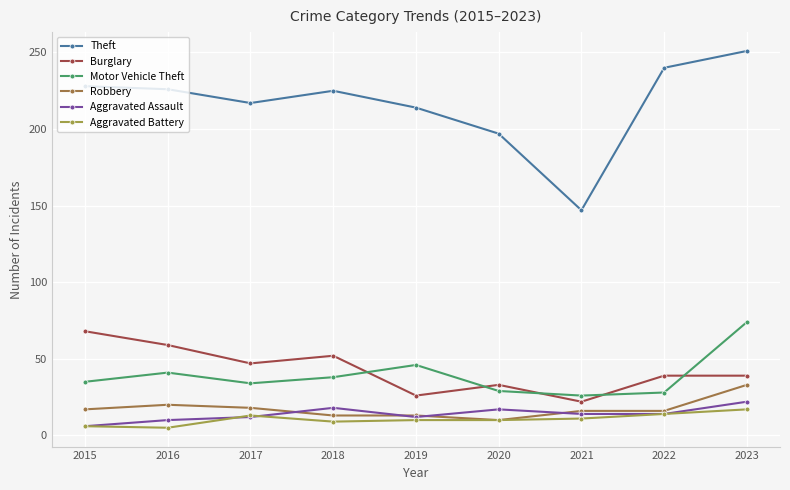

At how many categories does at least one series exceed 139?

9